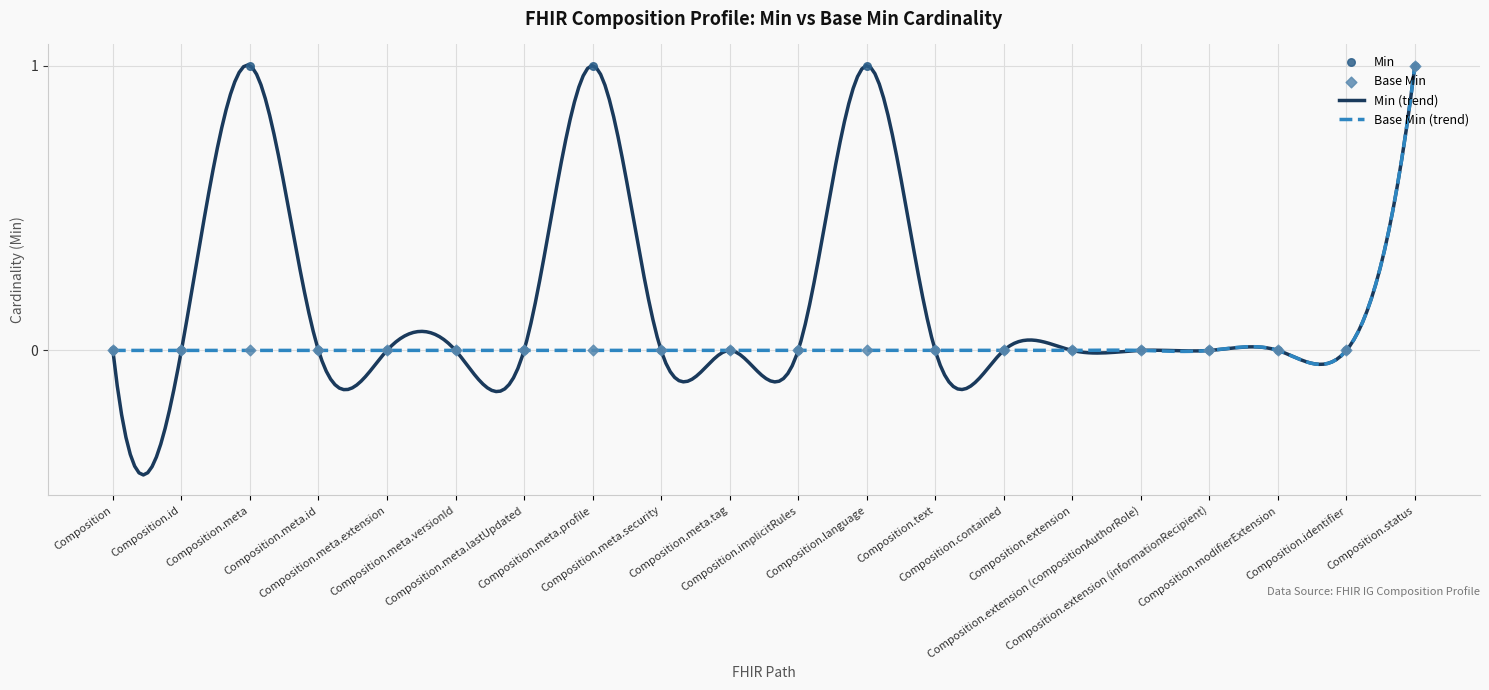

Which series has the largest total across all categories?

Min